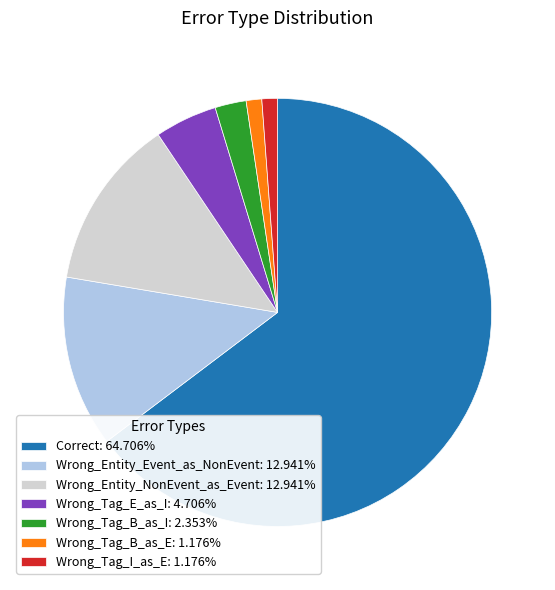

Does Wrong_Tag_B_as_E account for over 50% of the chart?

No